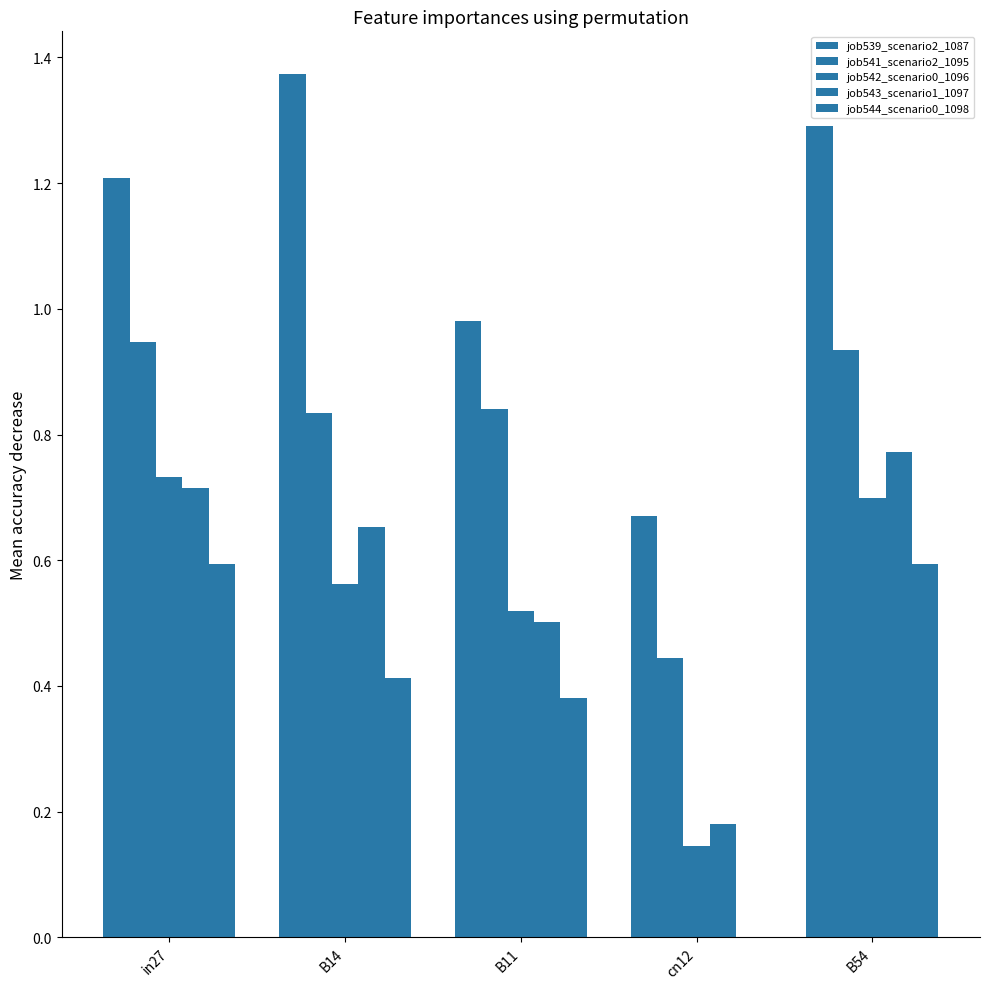

At which label does job541_scenario2_1095 reach its peak?

in27